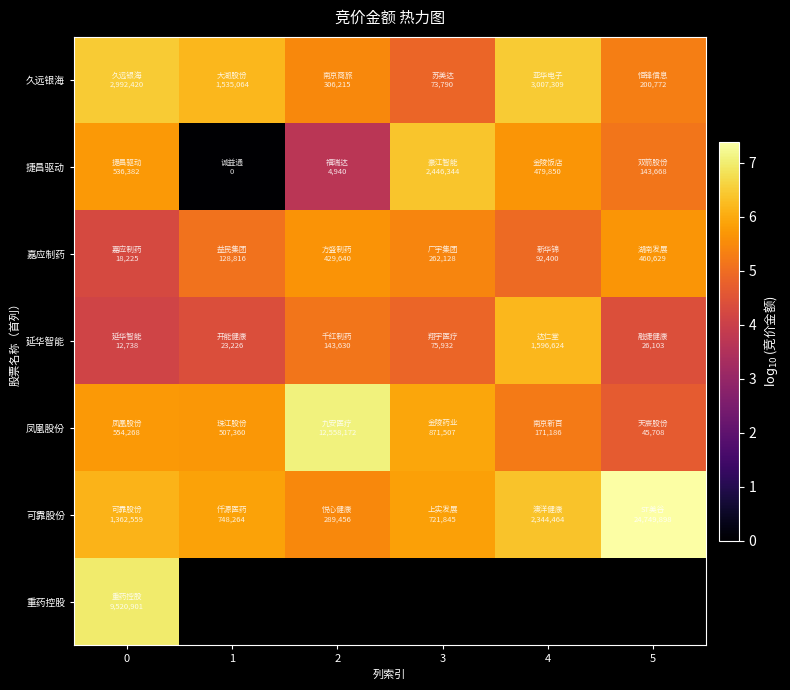

What is the sum of the 延华智能 values at 4 and 2?

11.4